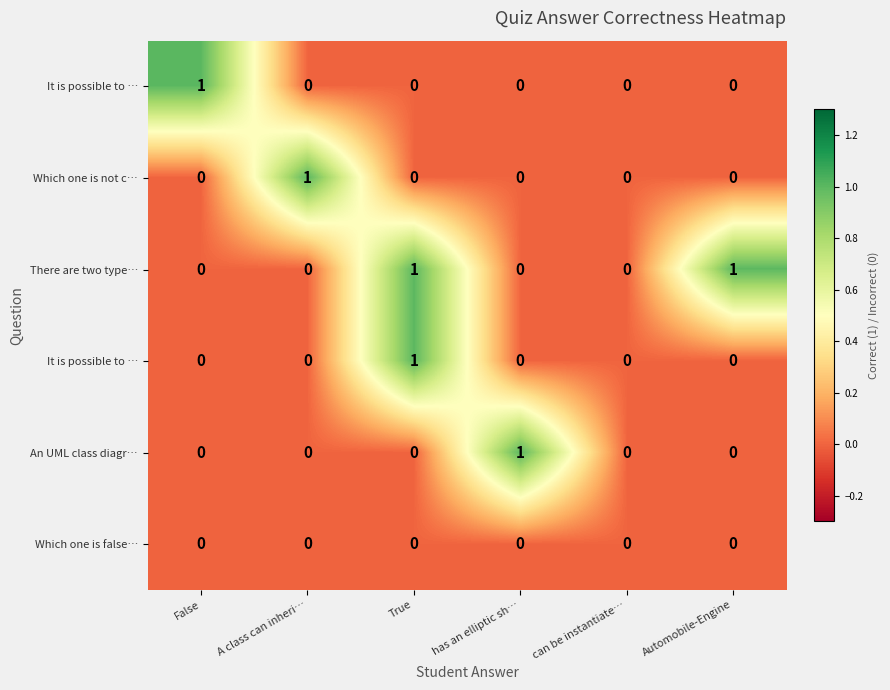

What is the maximum value shown in the chart?

1